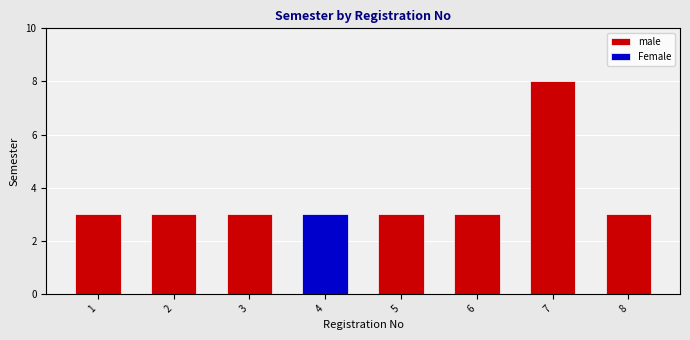

Which has a higher value, 6 or 1?

6